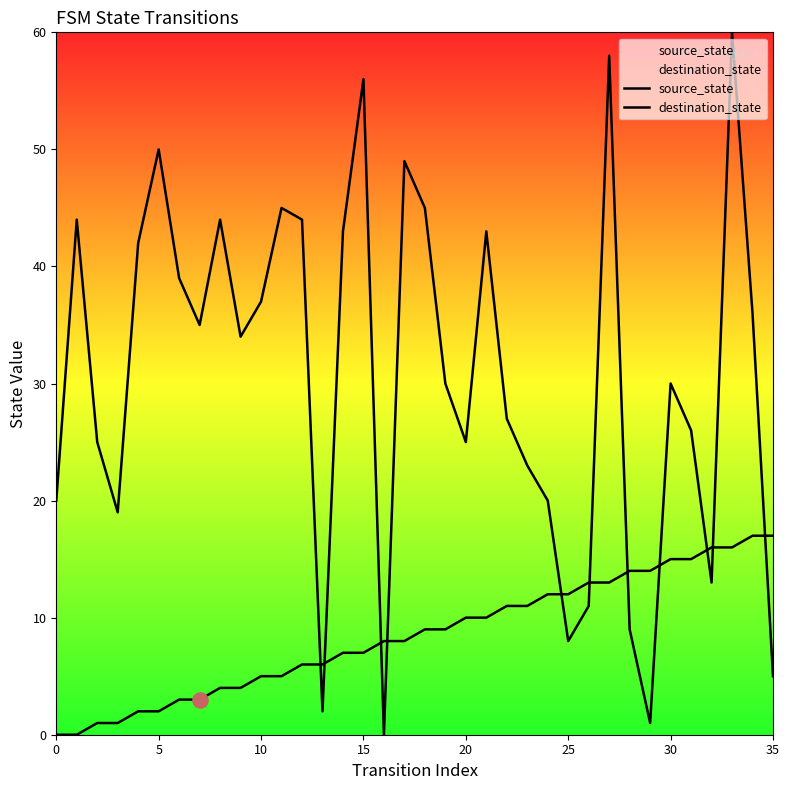

Is the value of destination_state at 18 greater than the value of source_state at 19?

Yes